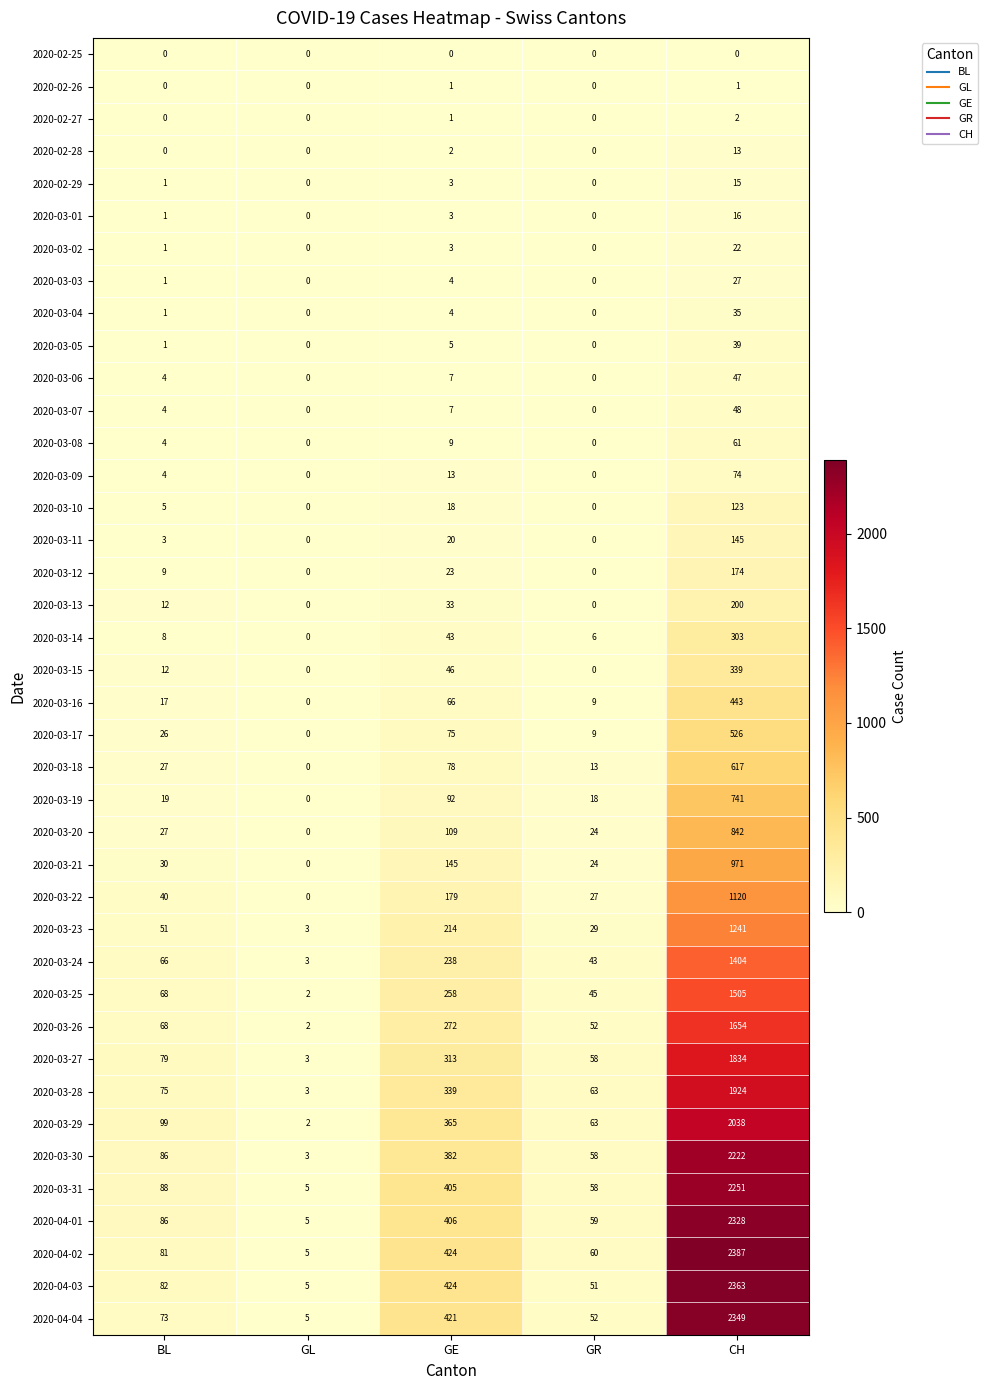

At how many categories does at least one series exceed 2134?

1